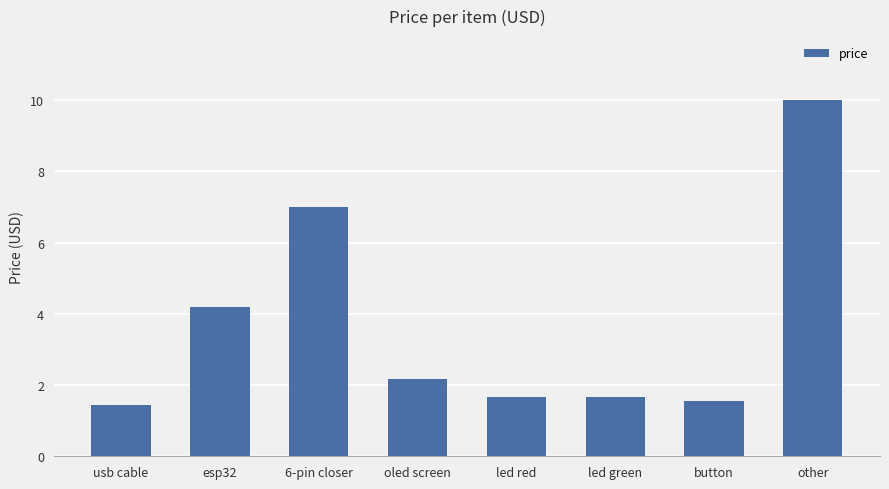

What is the average value?

3.7